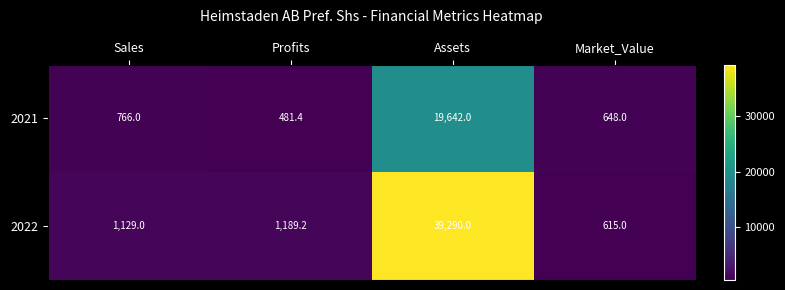

Which series has the largest range (max minus min)?

2022